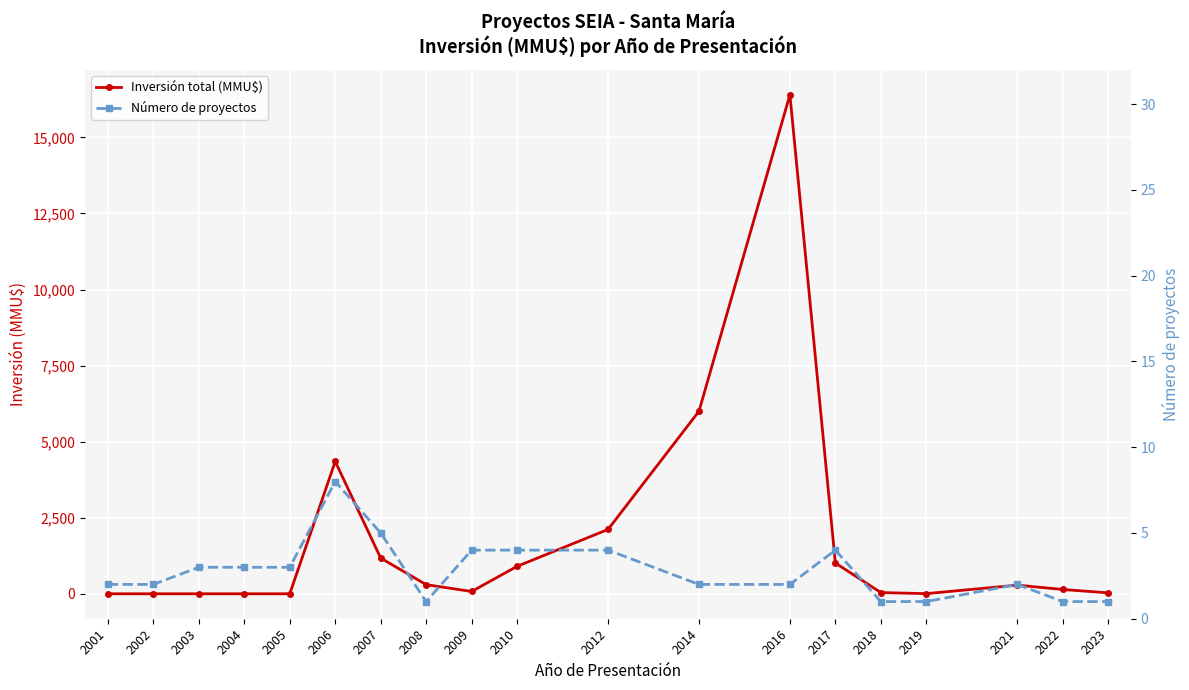

What is the average value of the Inversión total (MMU$) series?

1728